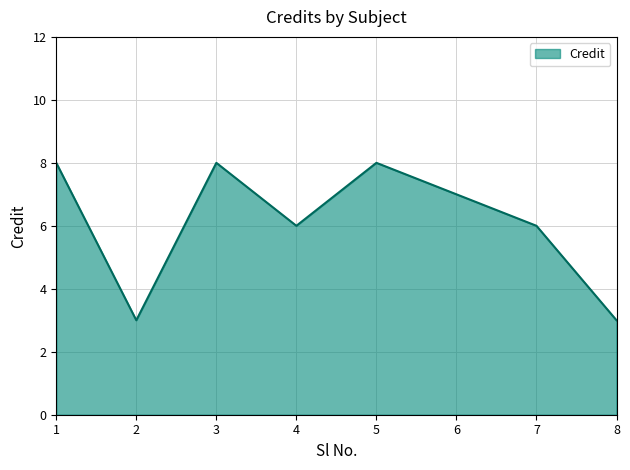

What is the average value?

6